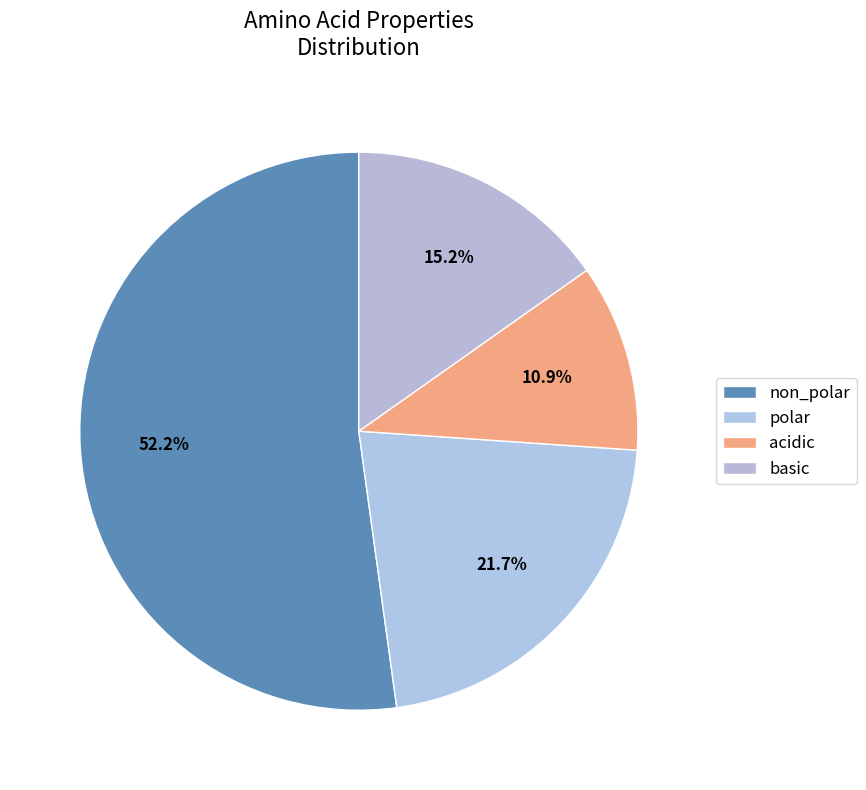

Count the number of slices in the pie.

4